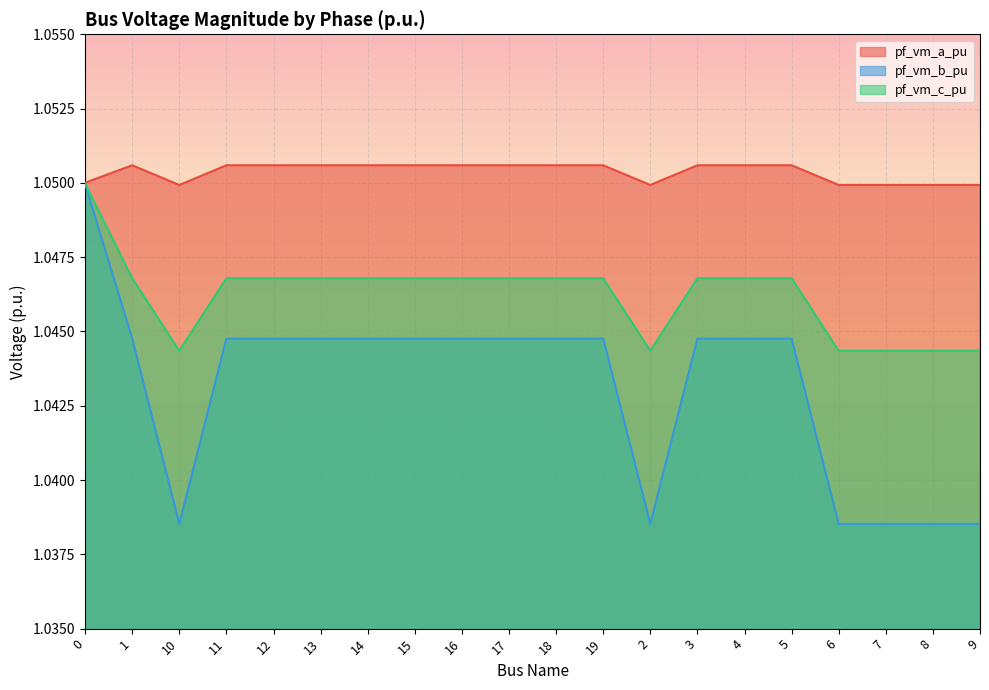

True or false: pf_vm_a_pu and pf_vm_b_pu intersect in this chart.

False